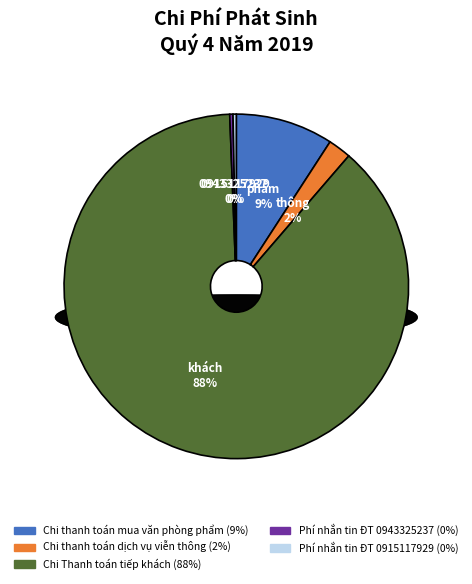

Count the number of slices in the pie.

5